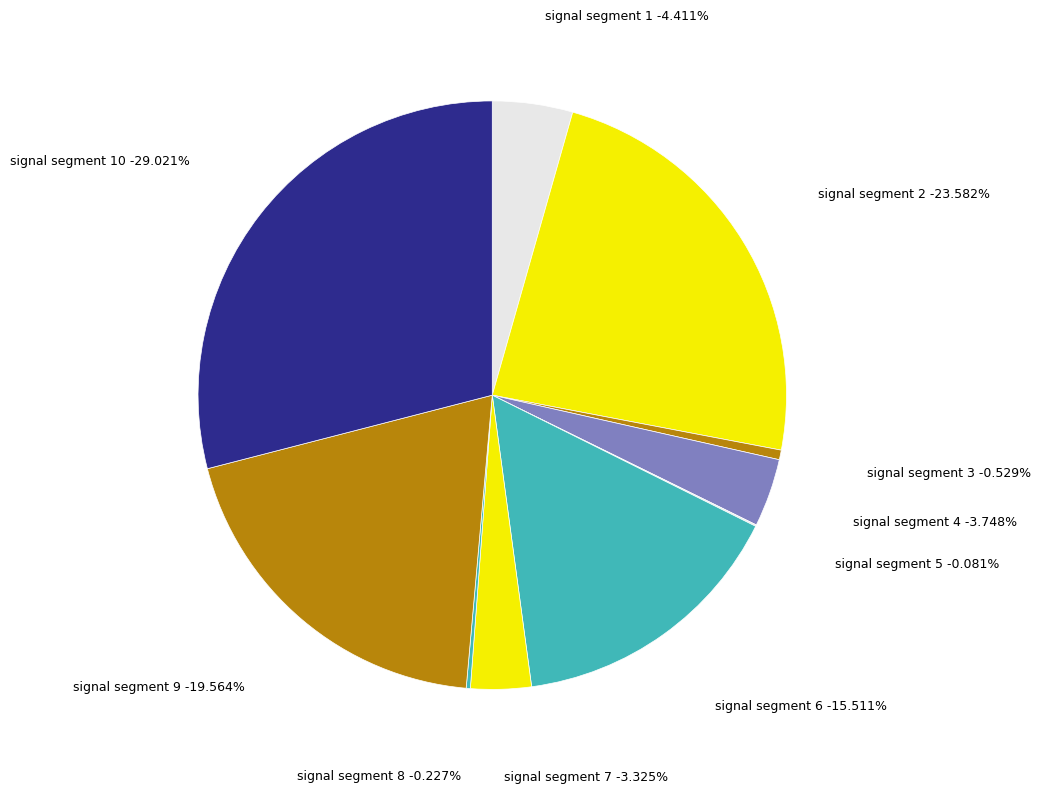

Combined, do signal segment 6 and signal segment 5 account for over 50%?

No